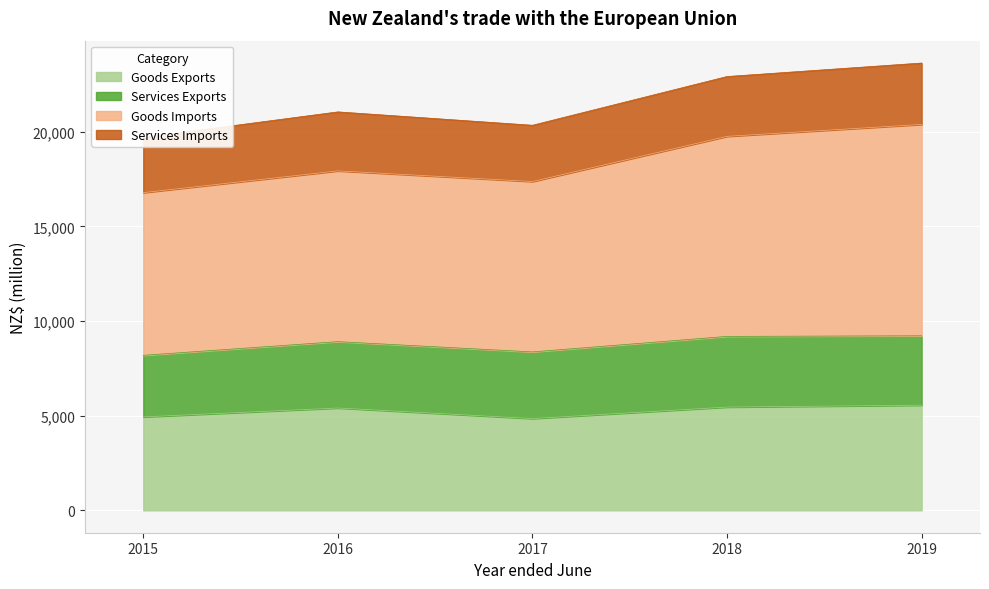

At which label is Services Imports closest to 8703?

2016